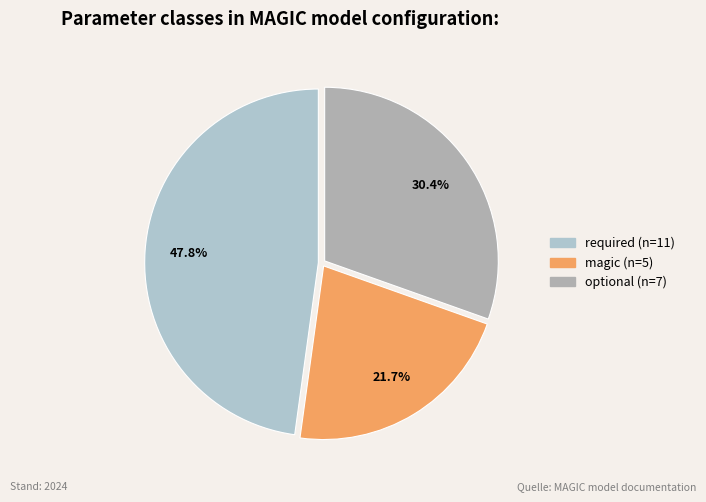

Does required account for over 50% of the chart?

No